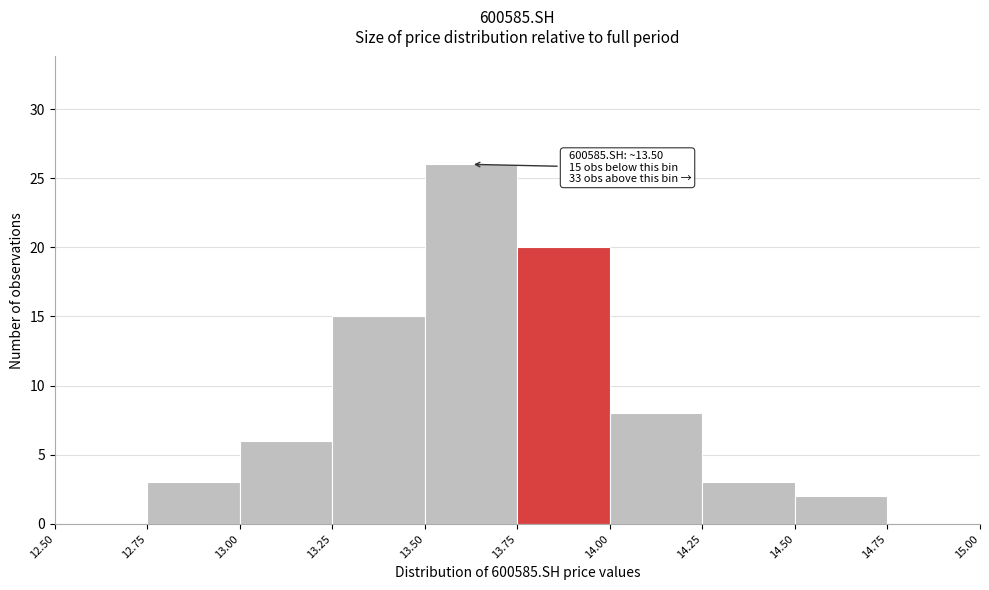

Over which range of the x-axis is the bar tallest?

13.50 to 13.75